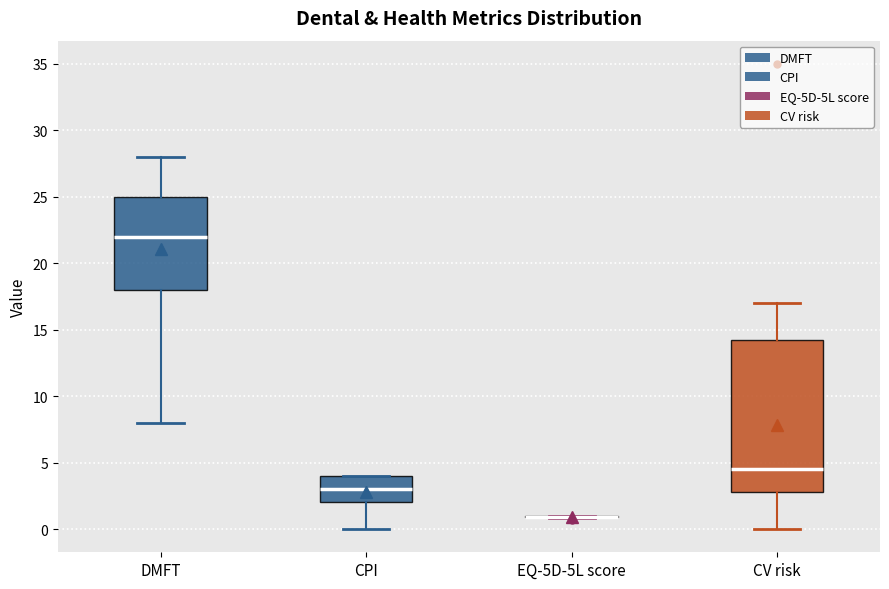

Where does the median line of the box for CV risk sit on the y-axis? The values are not printed on the chart, so give them approximately, as read against the axis.

4.5